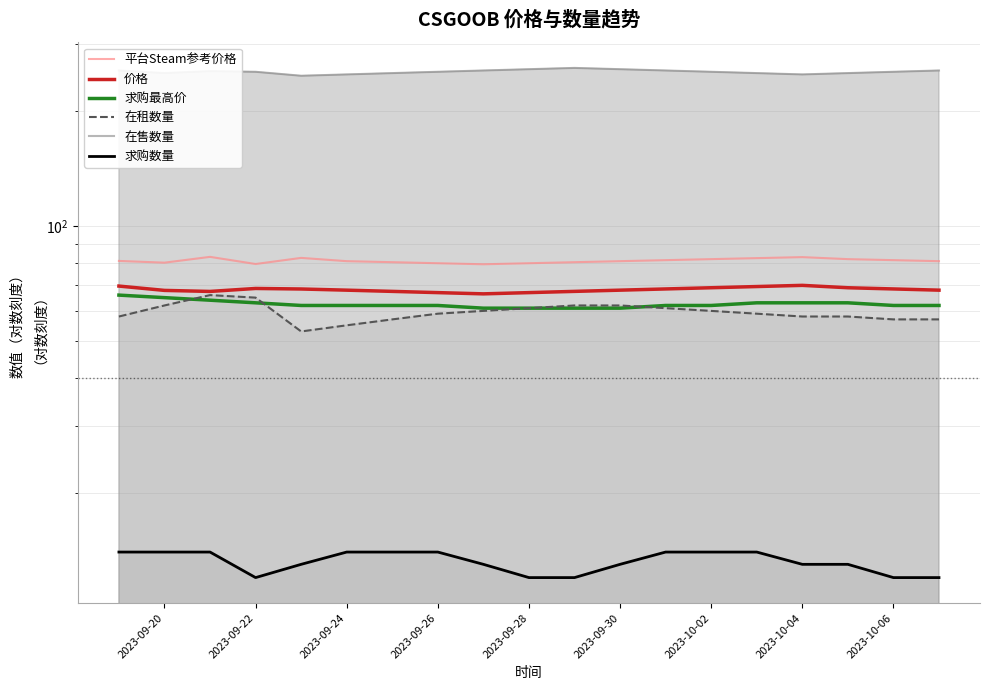

Is the value of 求购数量 at 9 greater than the value of 在租数量 at 2023-09-20?

No